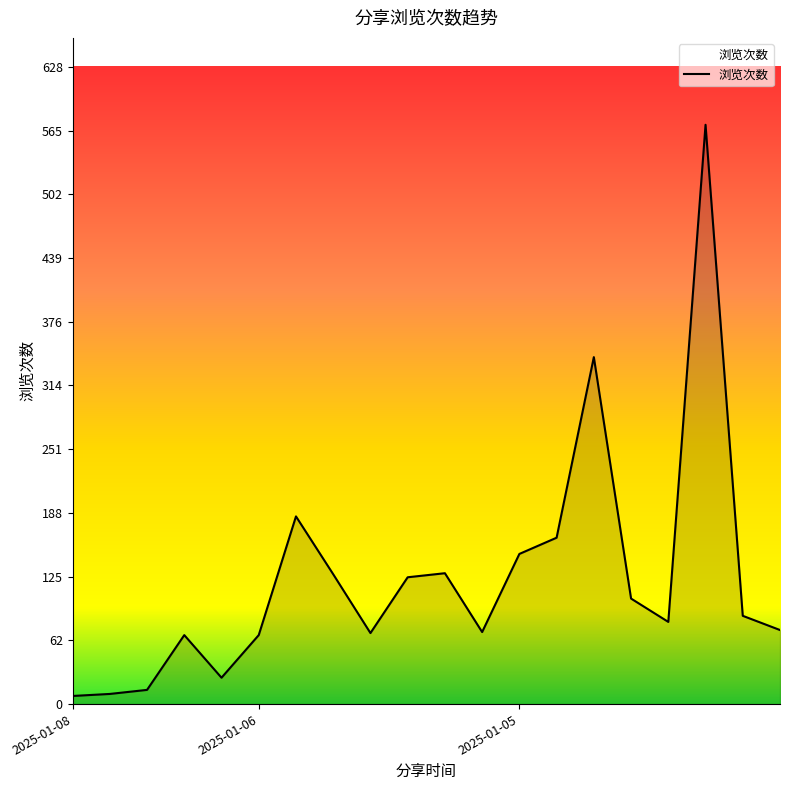

How many values are below 87?

10